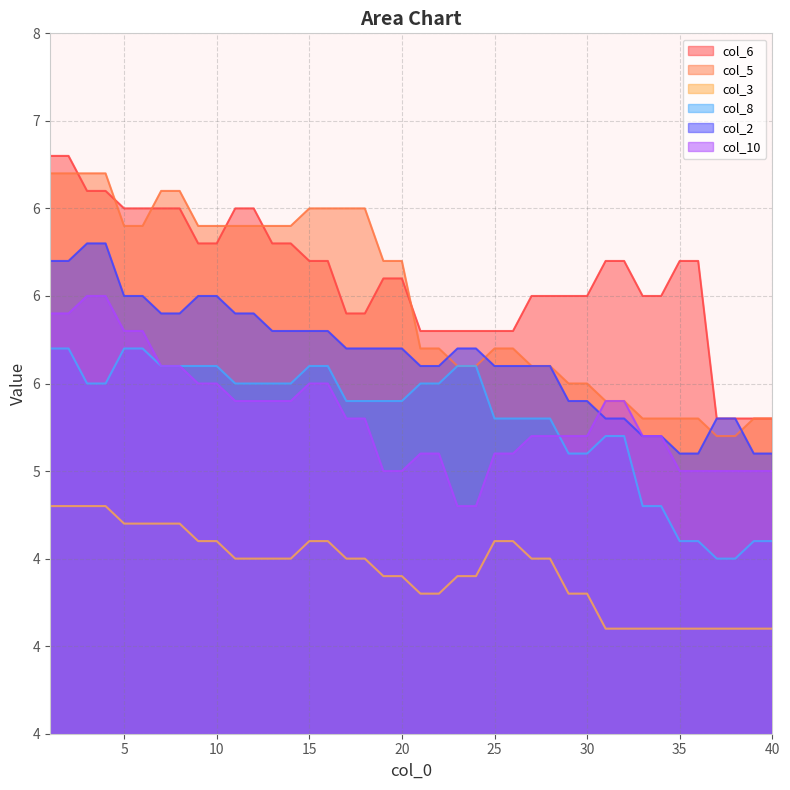

Between 13 and 20, which series saw the biggest shift?

col_10